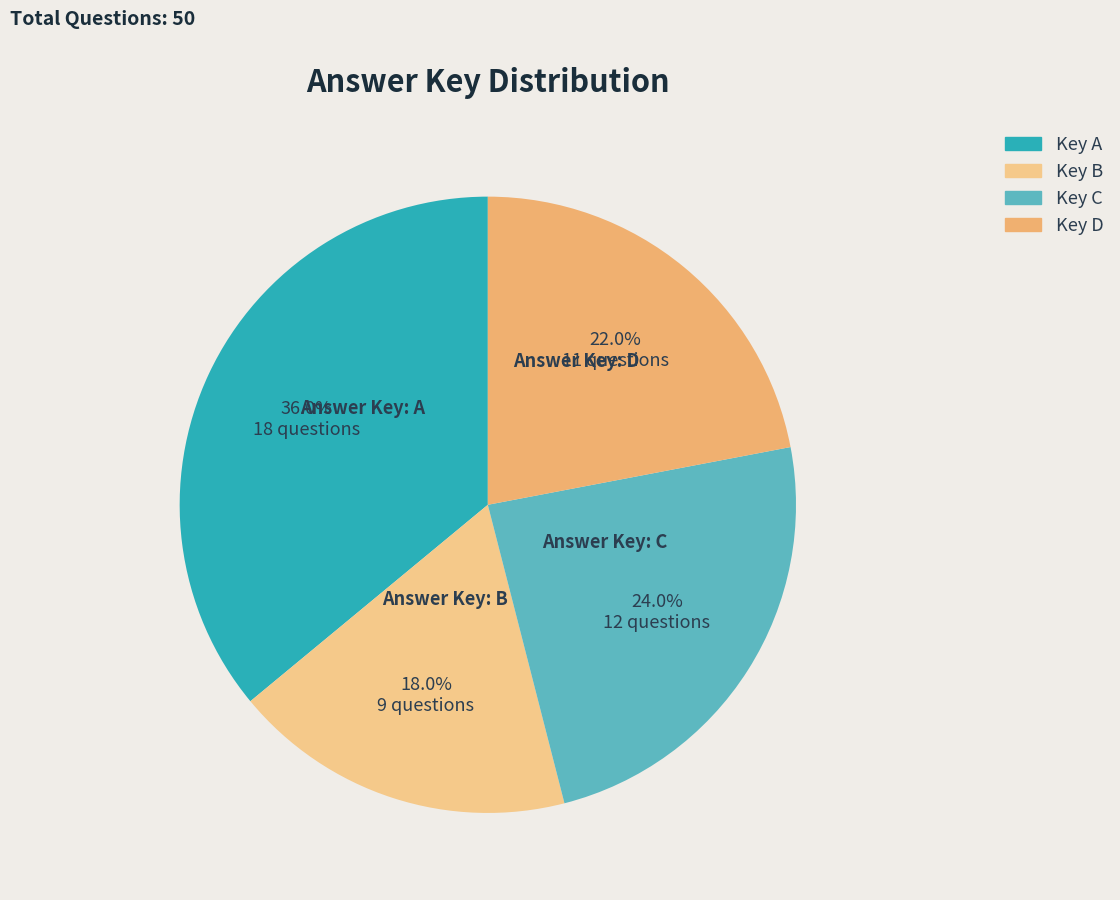

How many slices are in this pie chart?

4